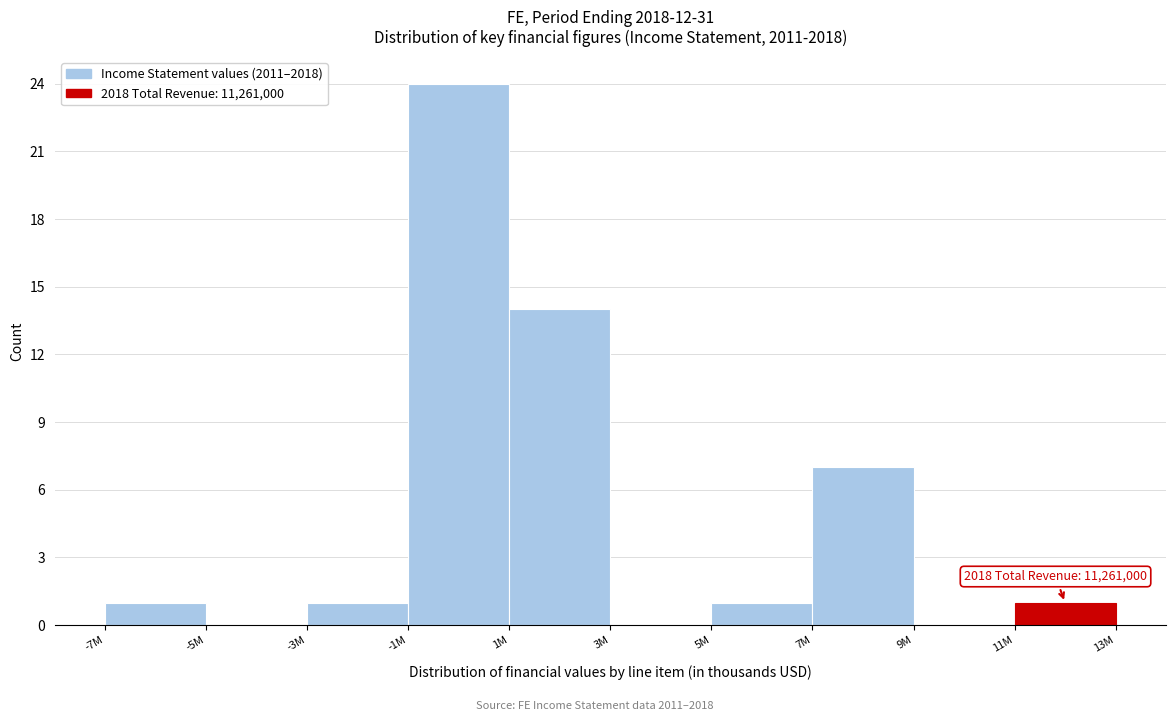

Reading left to right, extract all data points from this chart.

-7M=1	-5M=0	-3M=1	-1M=24	1M=14	3M=0	5M=1	7M=7	9M=0	11M=1